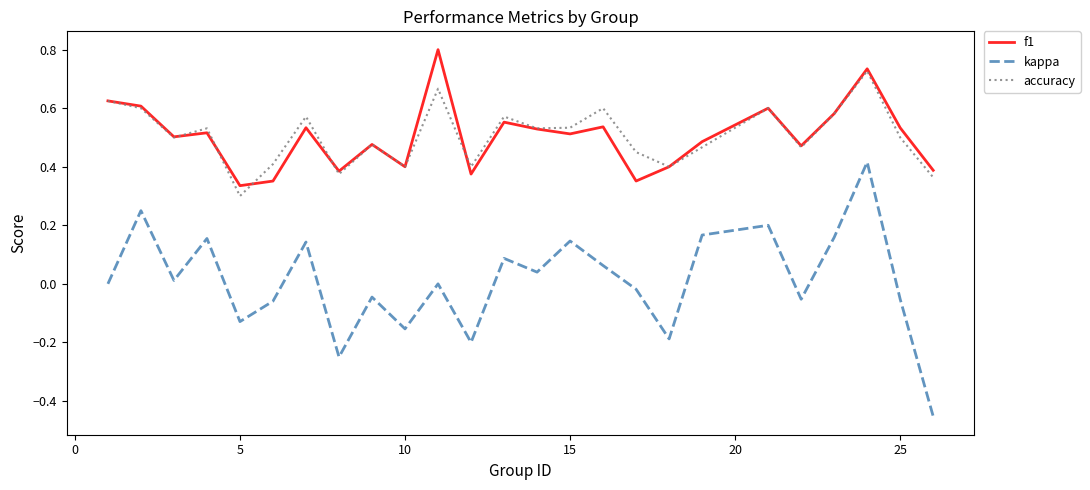

Rank the series by their maximum value, from highest to lowest.

f1, accuracy, kappa